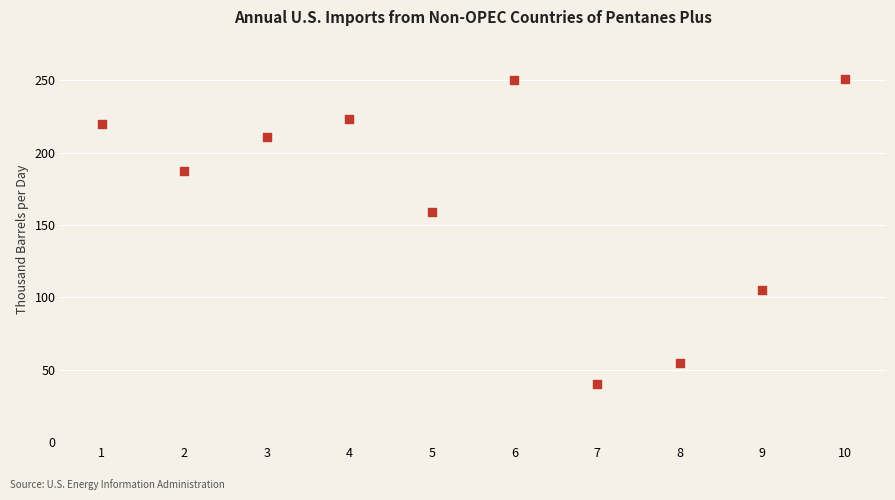

What is the average X value?

6